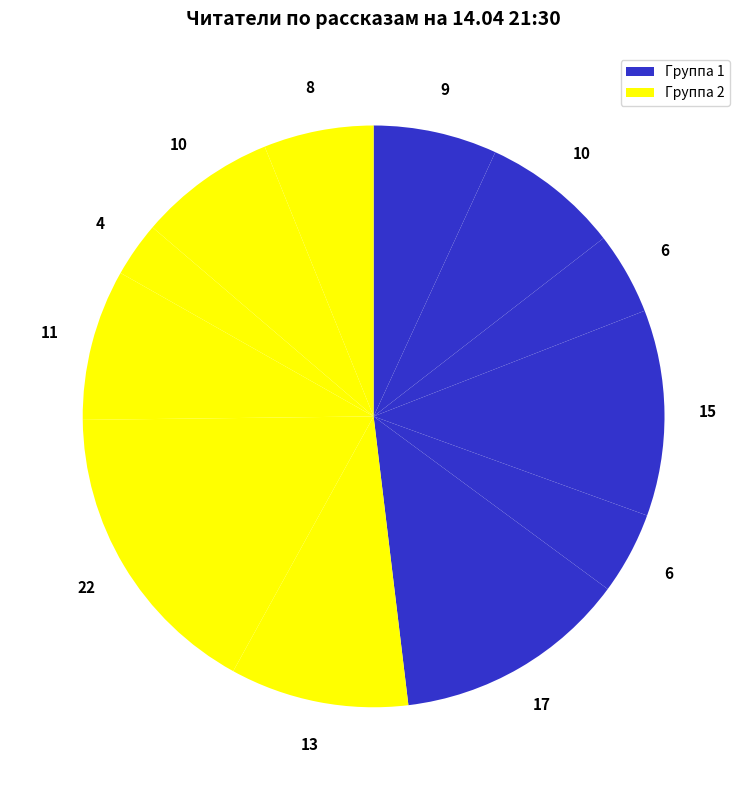

How many segments does this pie chart have?

12